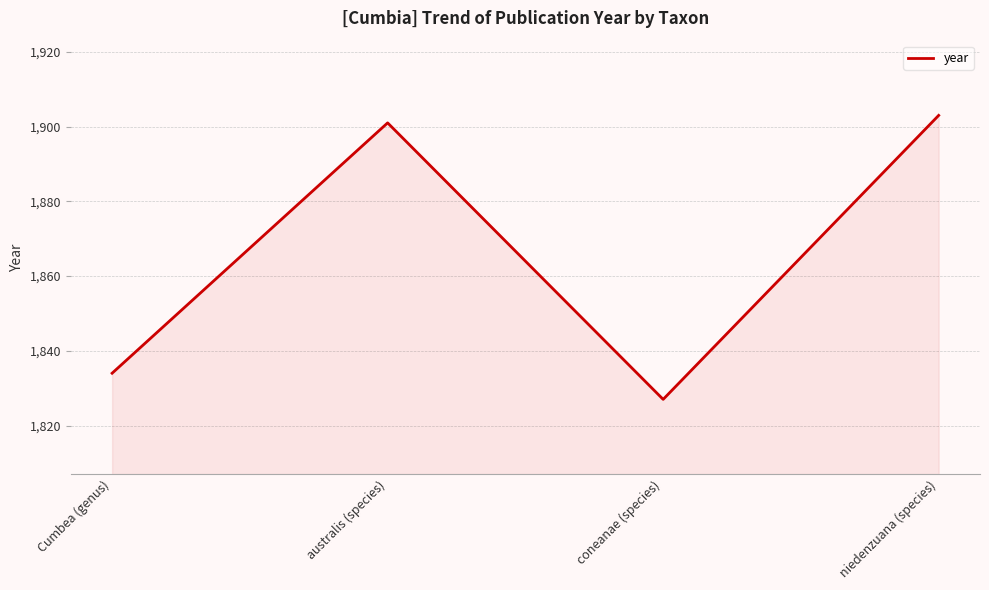

Where is the data nearest to the value 1865?

Cumbea (genus)